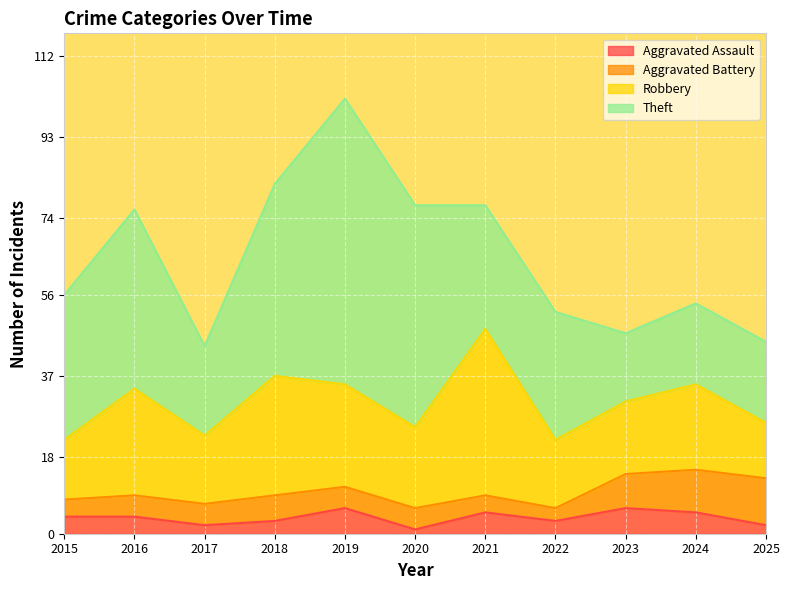

Which has a higher value, 2019 or 2021?

2019